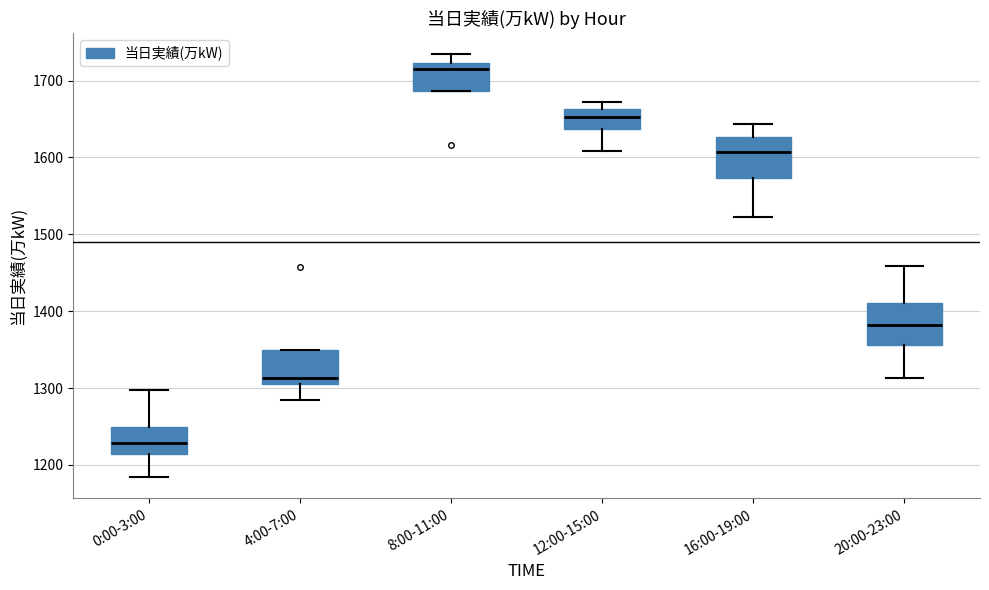

Where is the upper edge of the box for 8:00-11:00 on the y-axis? The values are not printed on the chart, so give them approximately, as read against the axis.

1720